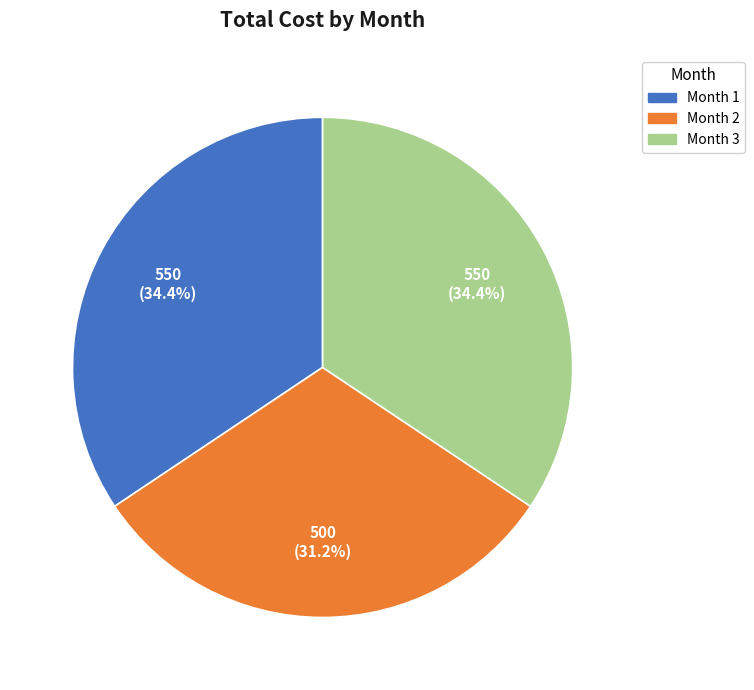

Is there a majority slice in this chart?

No